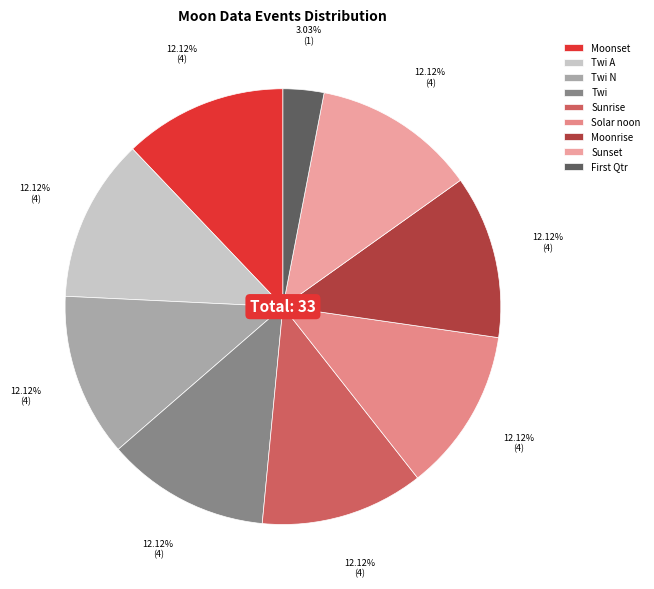

Is there any slice that represents more than half of the pie?

No